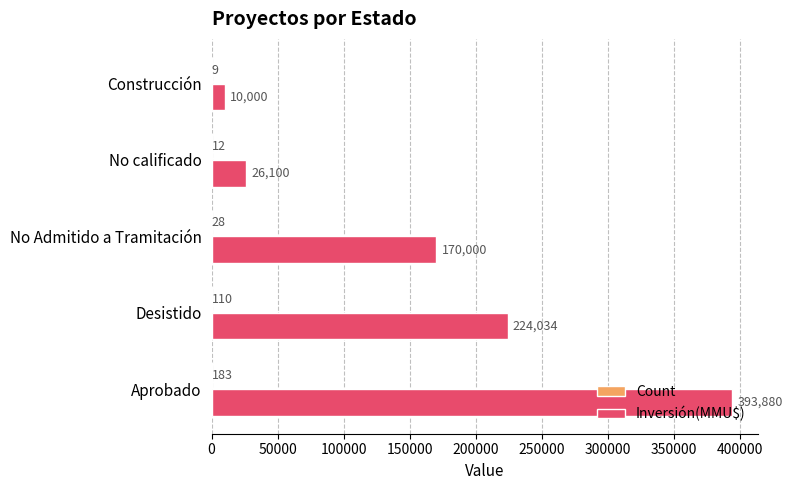

Read the Inversión(MMU$) value at No calificado, to the nearest 10.

26100